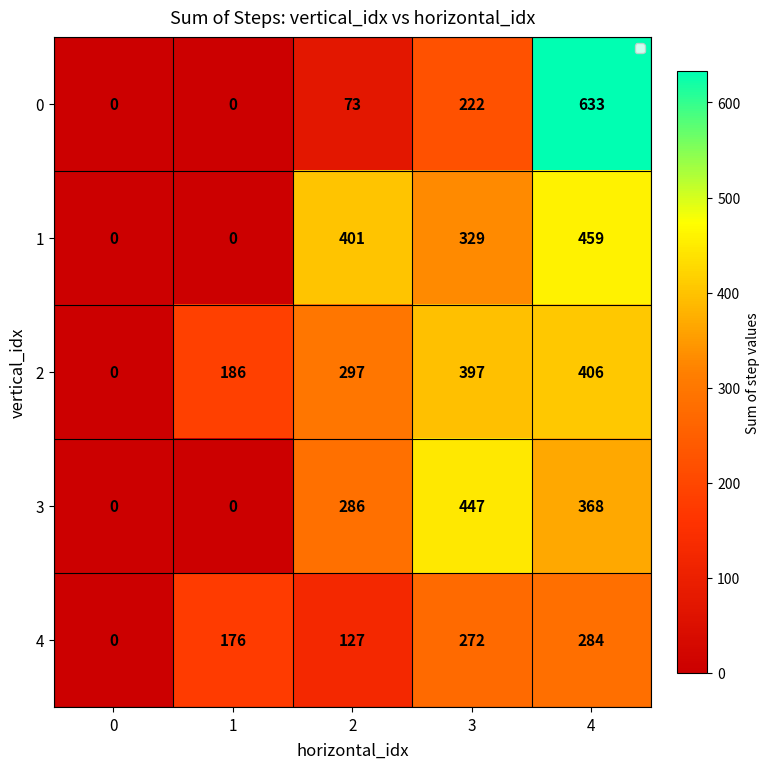

What is the greatest value displayed?

633